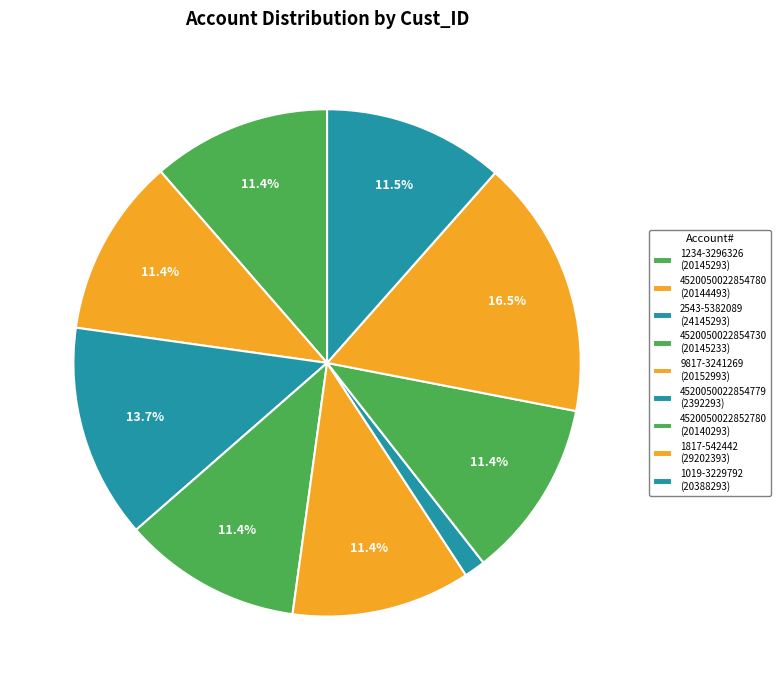

How many segments does this pie chart have?

9